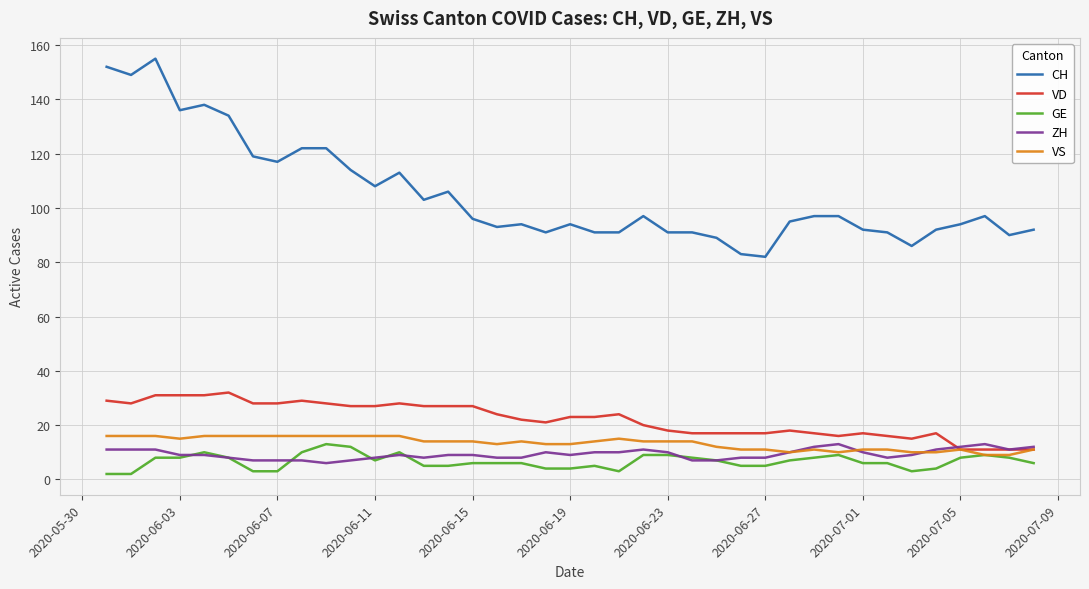

What is the greatest value displayed?

155